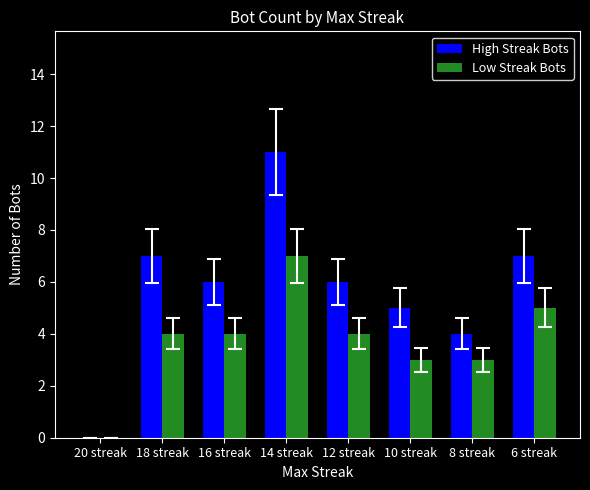

Count the number of data series in this chart.

2